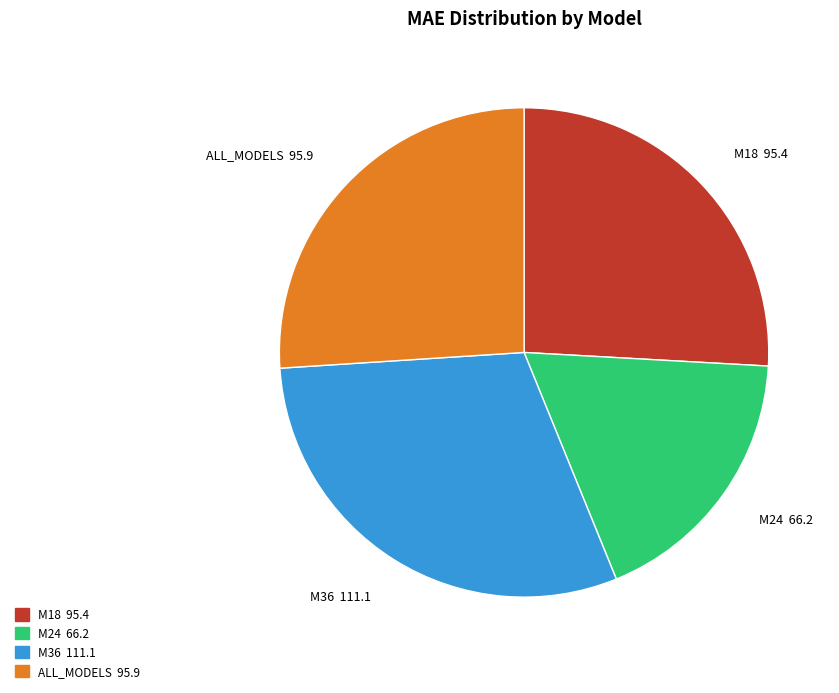

Which category has the biggest portion of the pie?

M36